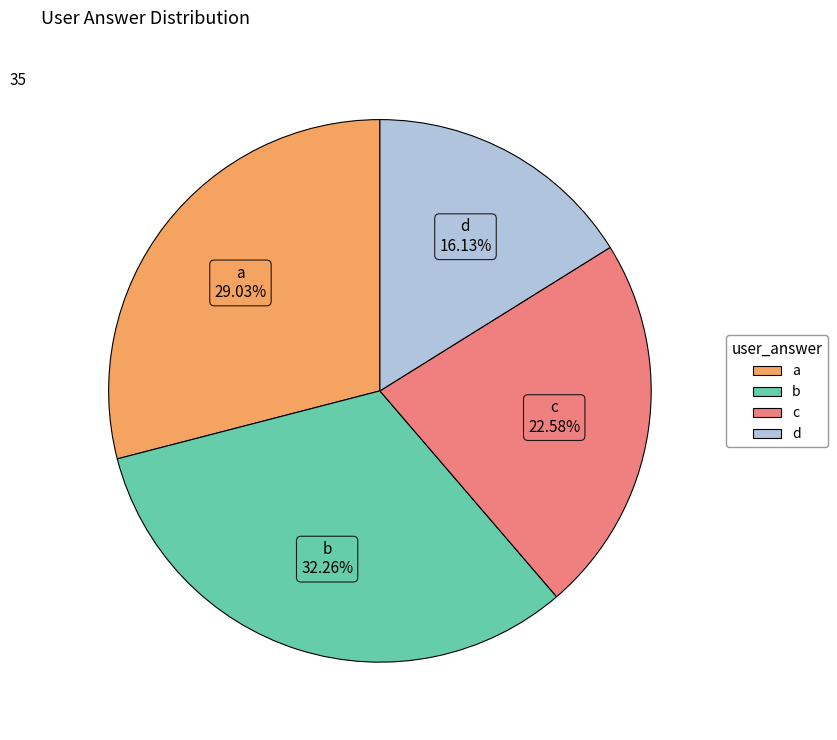

Is a the majority of the pie?

No